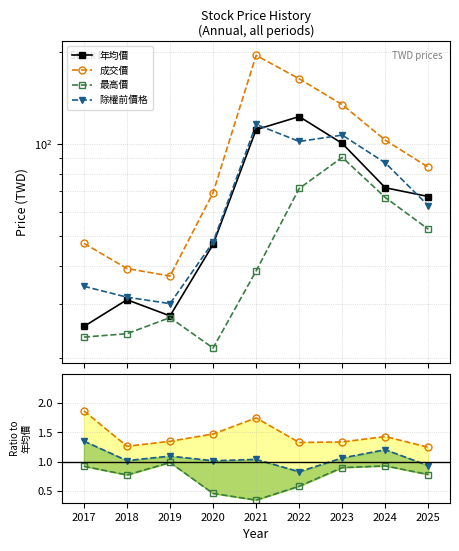

True or false: 除權前價格 and 成交價 intersect in this chart.

False